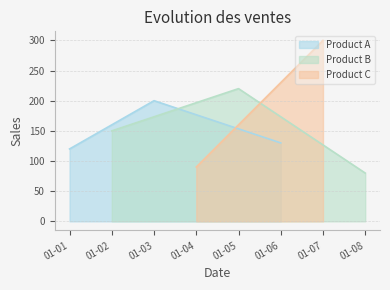

At which label is Product A closest to 160?

01-06